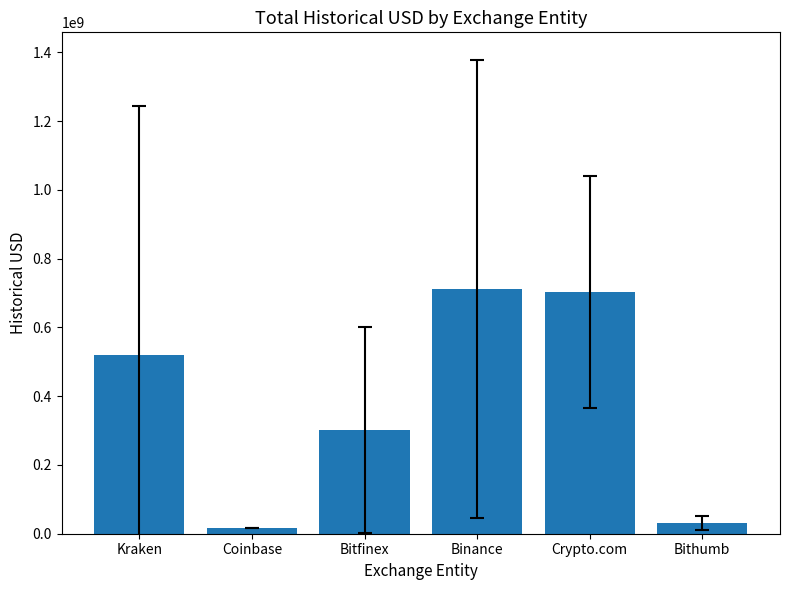

What is the label of the 4th bar from the left?

Binance